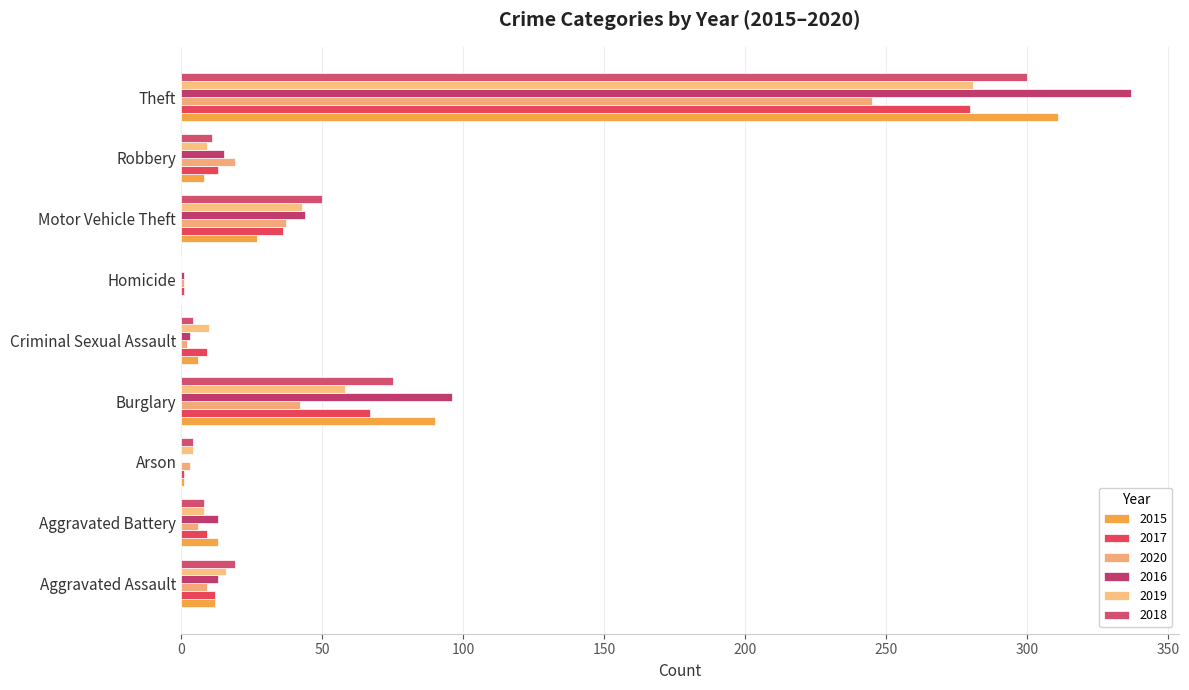

Is it true that 2018 equals 184 at Homicide?

False